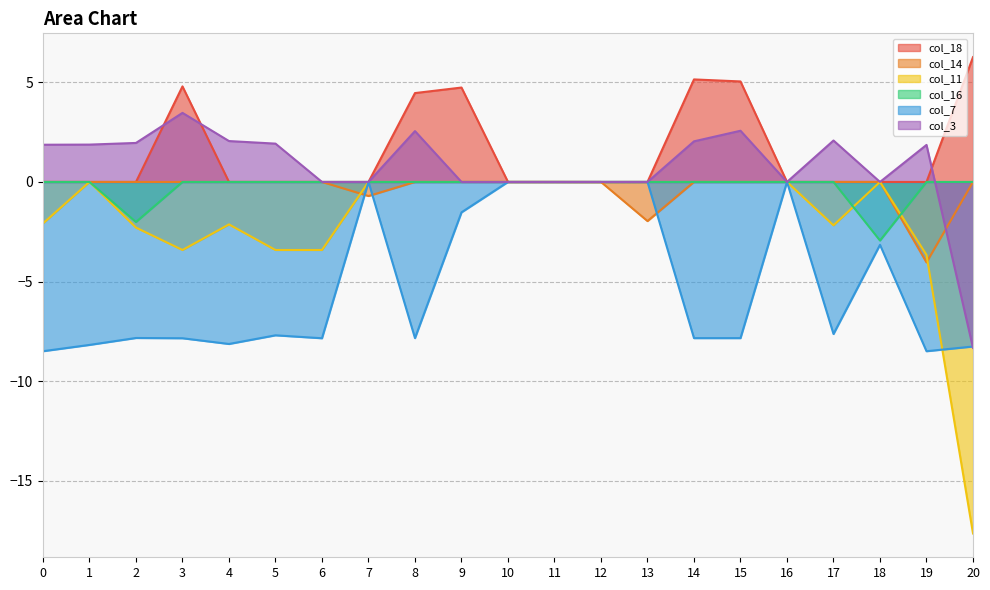

Reading right to left, extract all data points from this chart.

col_18: 6.3	0.0	0.0	0.0	0.0	5.0	5.1	0.0	0.0	0.0	0.0	4.7	4.5	0.0	0.0	0.0	0.0	4.8	0.0	0.0	0.0
col_14: 0.0	-4.0	0.0	0.0	0.0	0.0	0.0	-2.0	0.0	0.0	0.0	0.0	0.0	-0.7	0.0	0.0	0.0	0.0	0.0	0.0	0.0
col_11: -17.6	-3.7	0.0	-2.2	0.0	0.0	0.0	0.0	-0.0	0.0	0.0	0.0	0.0	0.0	-3.4	-3.4	-2.1	-3.4	-2.3	0.0	-2.1
col_16: 0.0	0.0	-2.9	0.0	0.0	0.0	0.0	0.0	0.0	0.0	0.0	0.0	0.0	0.0	0.0	0.0	0.0	0.0	-2.0	0.0	0.0
col_7: -8.3	-8.5	-3.2	-7.6	0.0	-7.8	-7.8	0.0	0.0	0.0	0.0	-1.5	-7.8	0.0	-7.8	-7.7	-8.1	-7.8	-7.8	-8.2	-8.5
col_3: -8.3	1.9	0.0	2.1	0.0	2.6	2.0	0.0	0.0	0.0	0.0	0.0	2.6	0.0	0.0	1.9	2.1	3.5	2.0	1.9	1.9